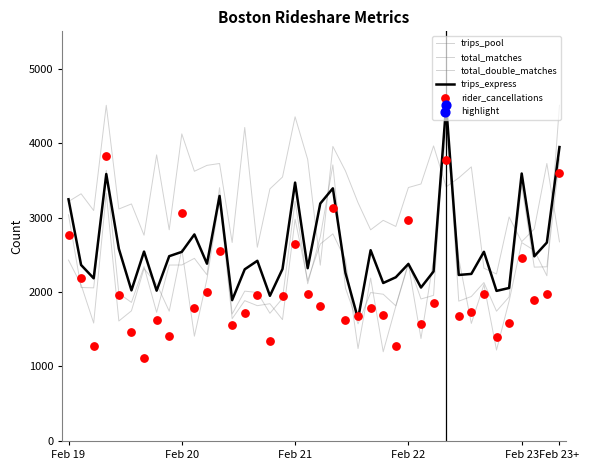

At how many categories does at least one series exceed 3291?

23